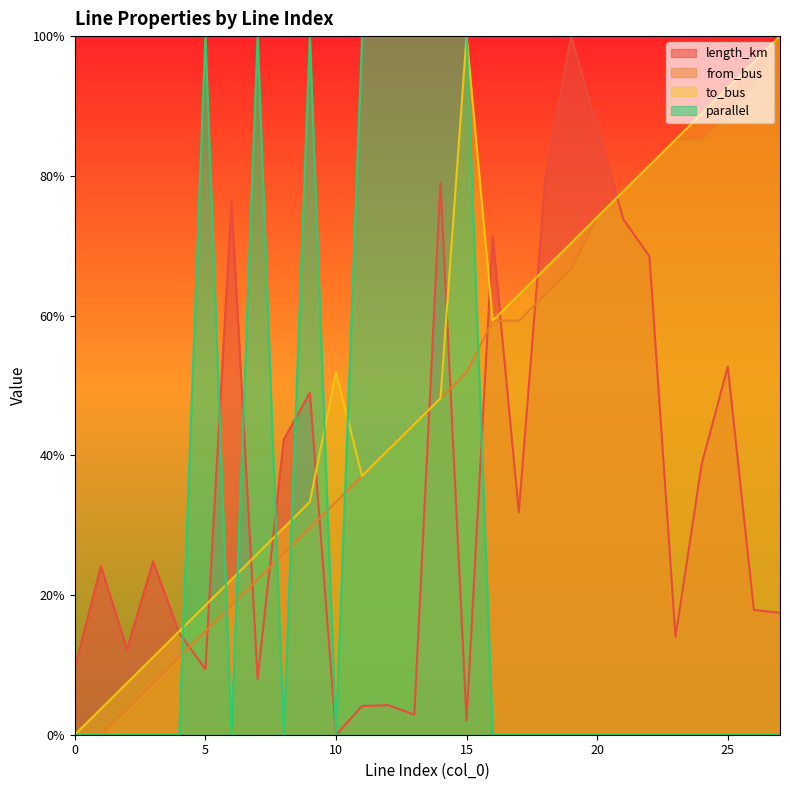

What is the average value of the length_km series?

0.4